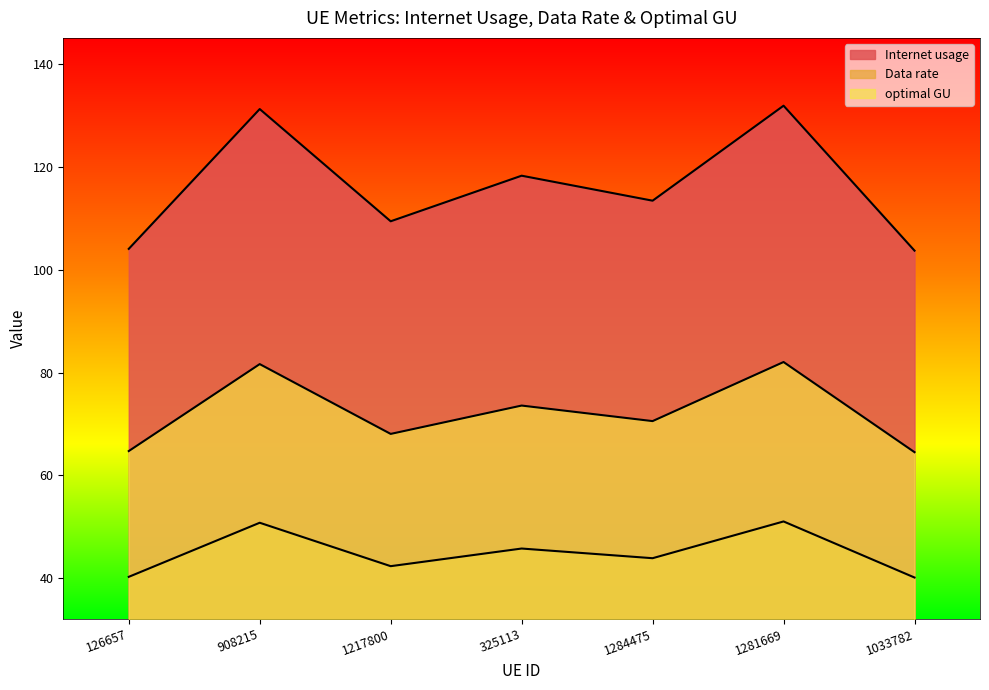

Which label corresponds to the largest value in the chart?

1281669